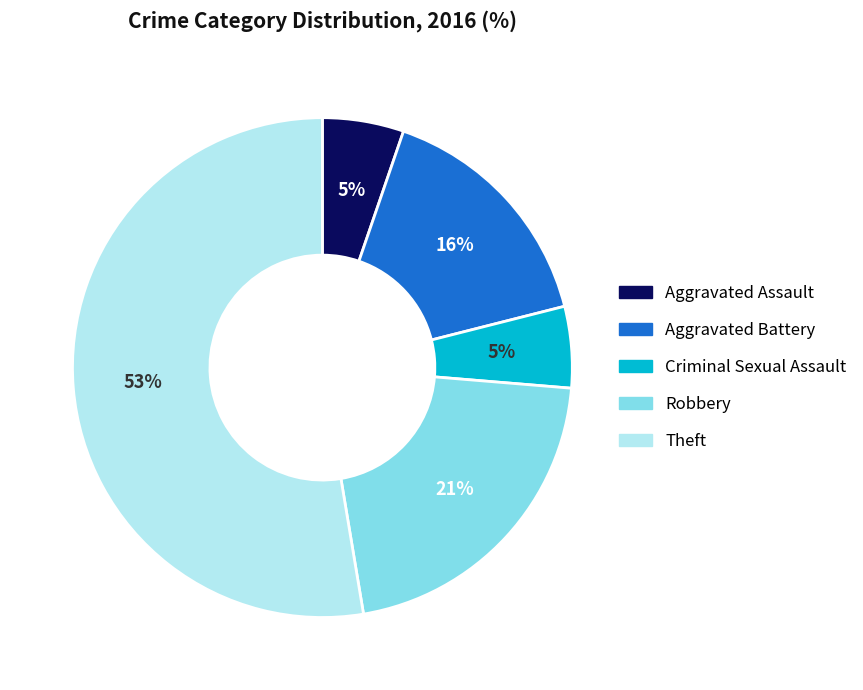

Count the number of slices in the pie.

5